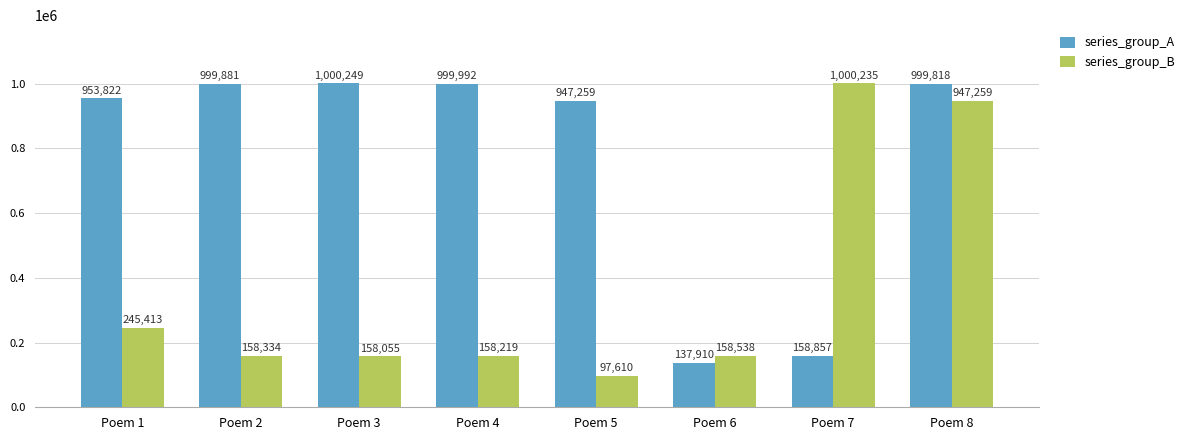

True or false: series_group_B has a value of 265447 at Poem 6.

False